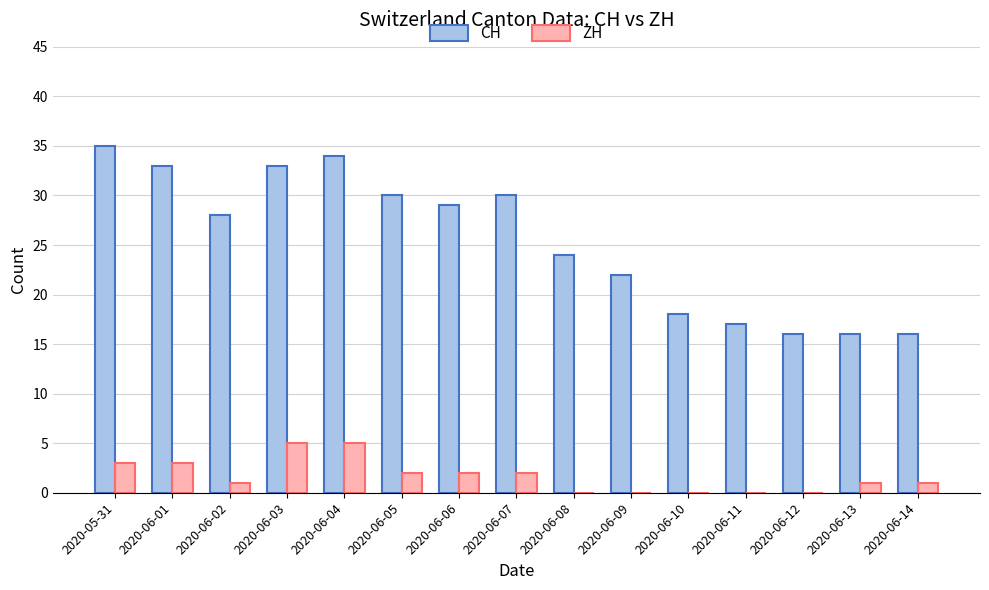

Are the bars grouped side by side (vs. stacked)?

Yes